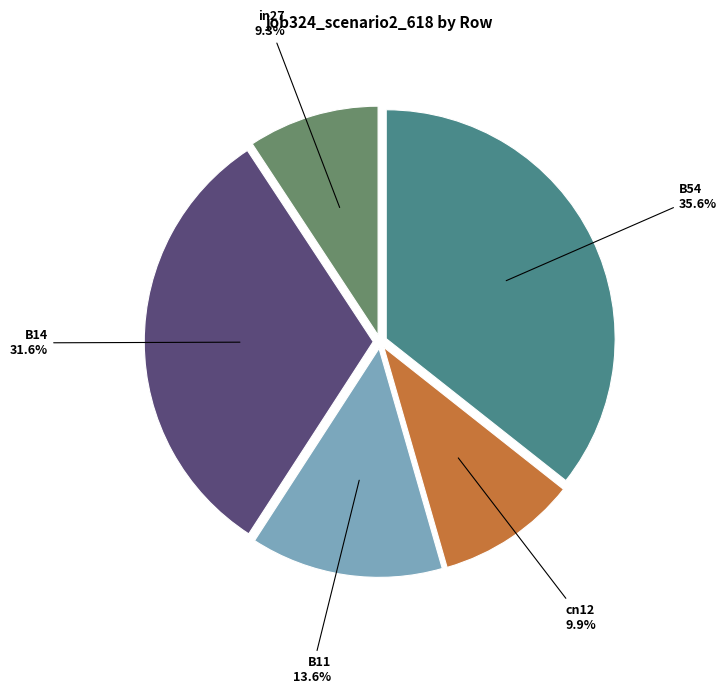

Is there a majority slice in this chart?

No